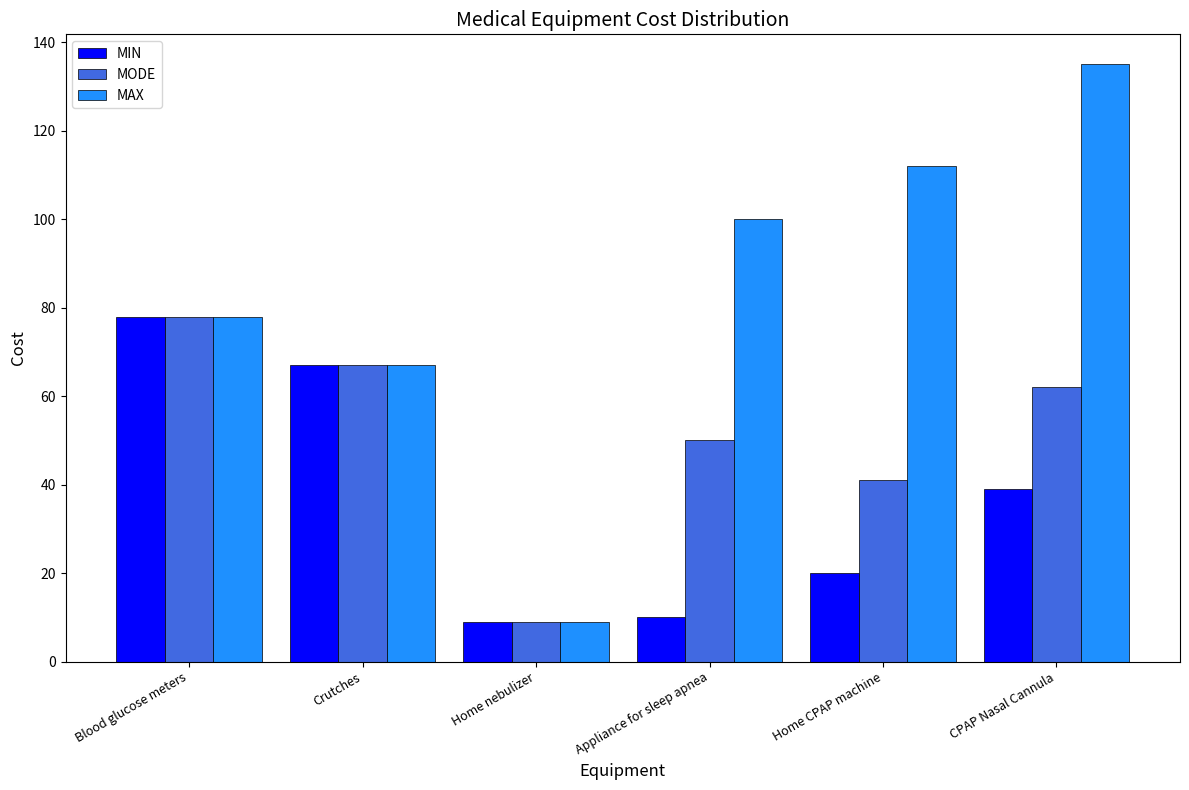

What is the label of the 1st bar from the right?

CPAP Nasal Cannula